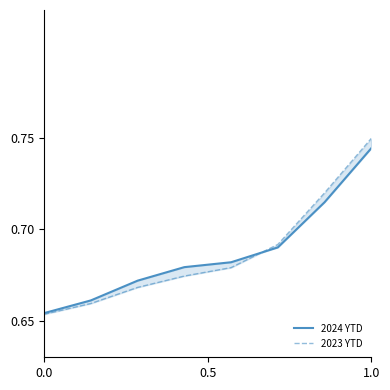

What position from the left is 1.0?

3